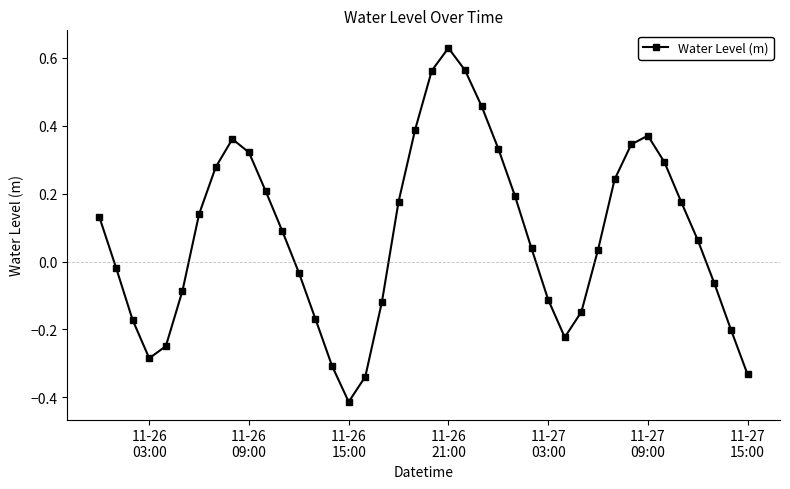

Count the number of data series in this chart.

1